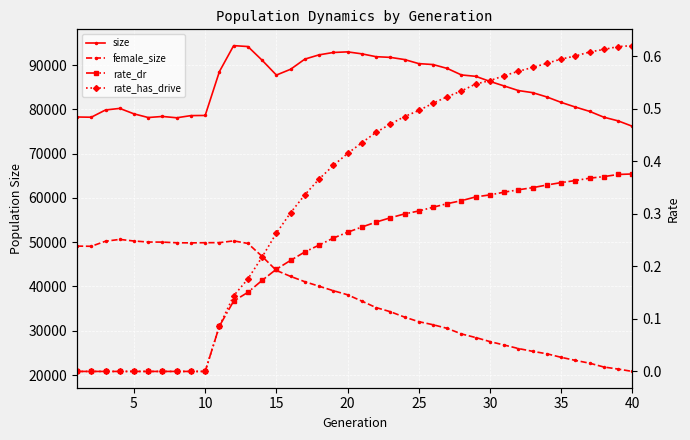

How many interior local valleys does the size series have?

4